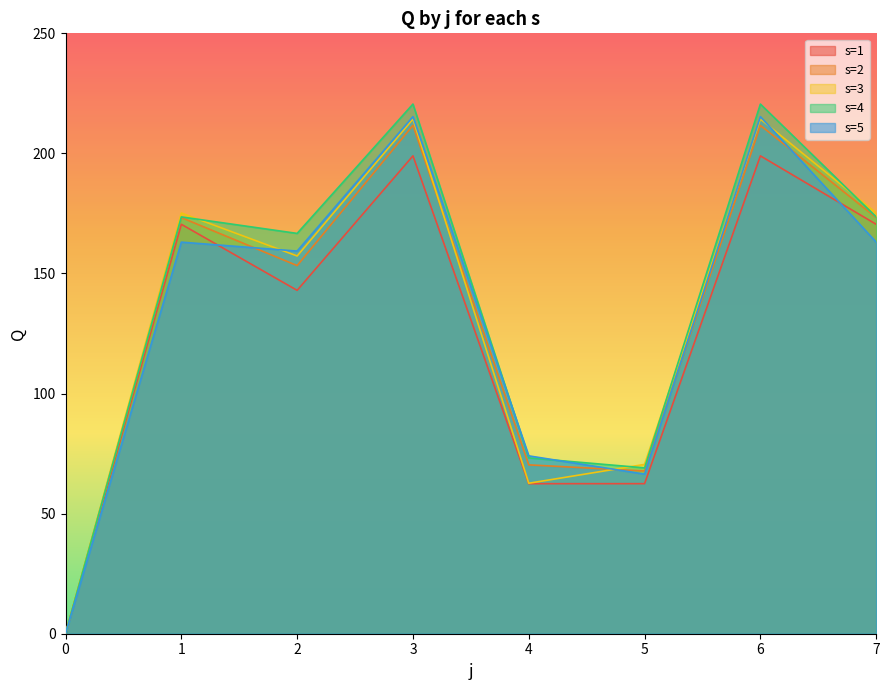

What is the sum of all s=1 values?

1006.9